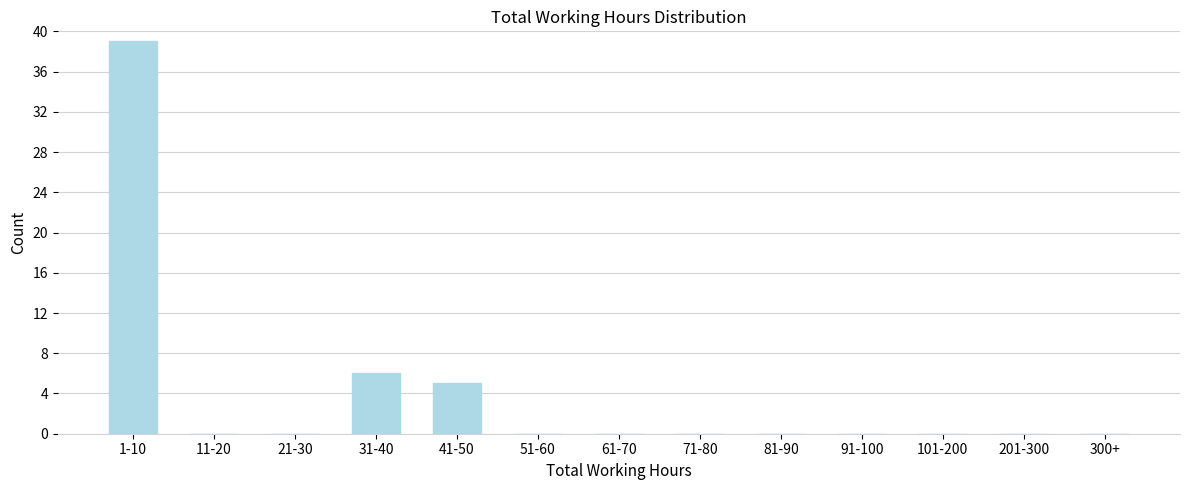

Reading right to left, transcribe all the data shown in this chart.

300+=0	201-300=0	101-200=0	91-100=0	81-90=0	71-80=0	61-70=0	51-60=0	41-50=5	31-40=6	21-30=0	11-20=0	1-10=39